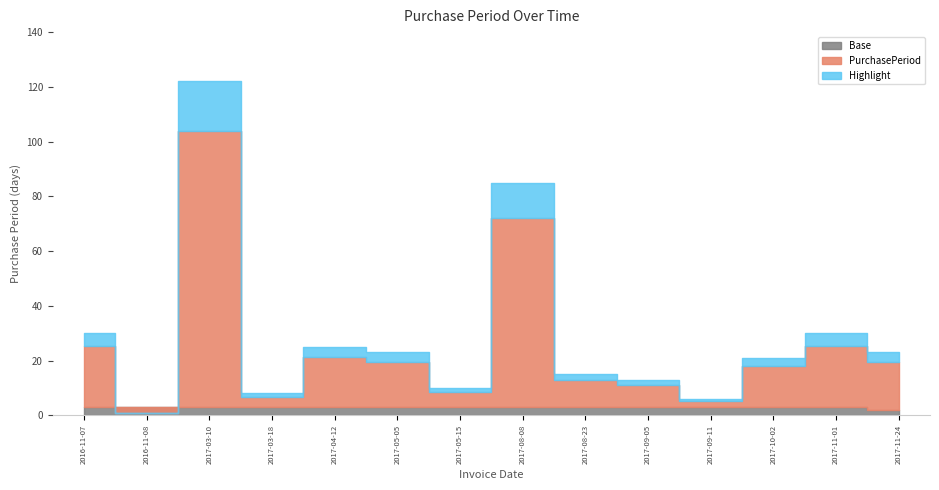

Where does the data first go above 23?

2016-11-07